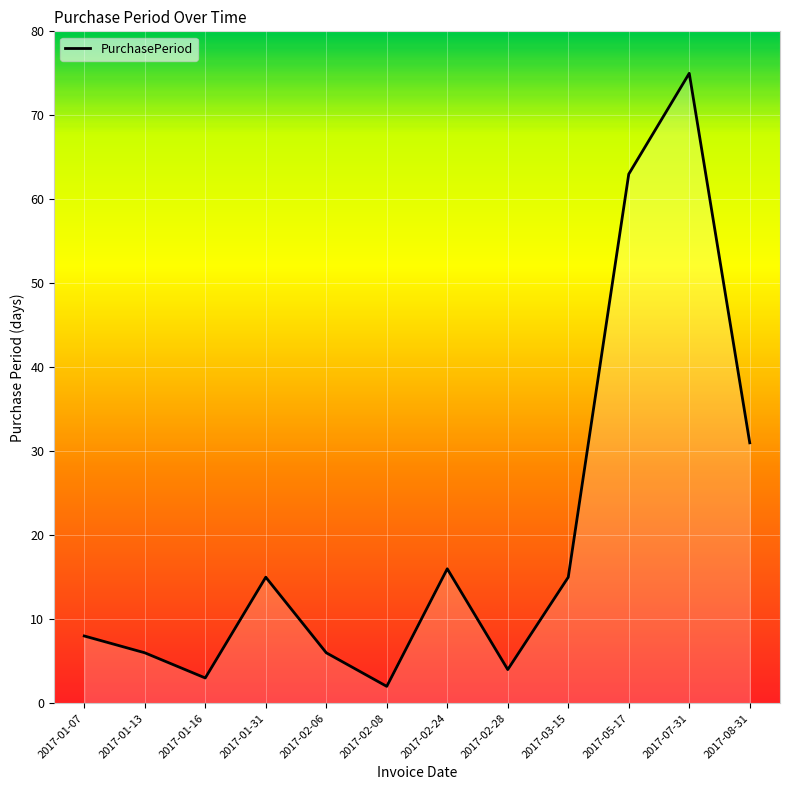

Which category has the highest value across all series?

2017-07-31